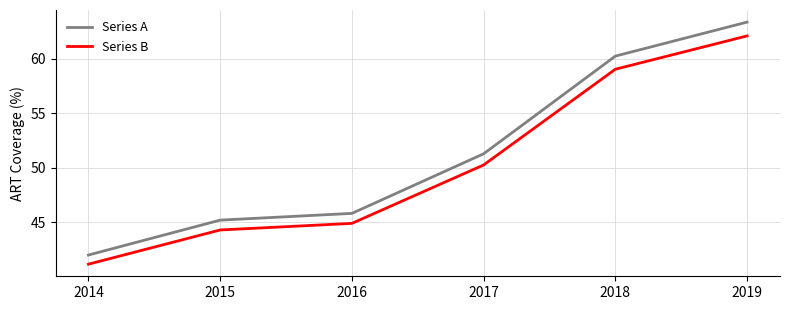

Where does the Series B series first go above 50?

2017